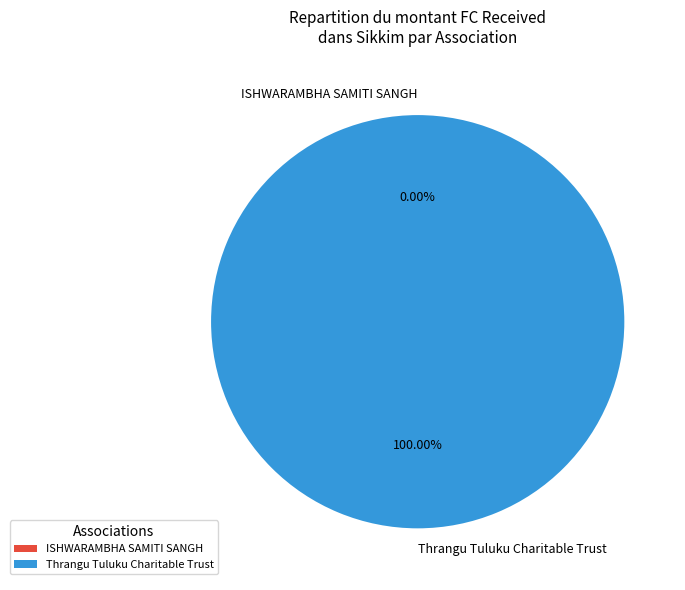

Which category has the biggest portion of the pie?

Thrangu Tuluku Charitable Trust